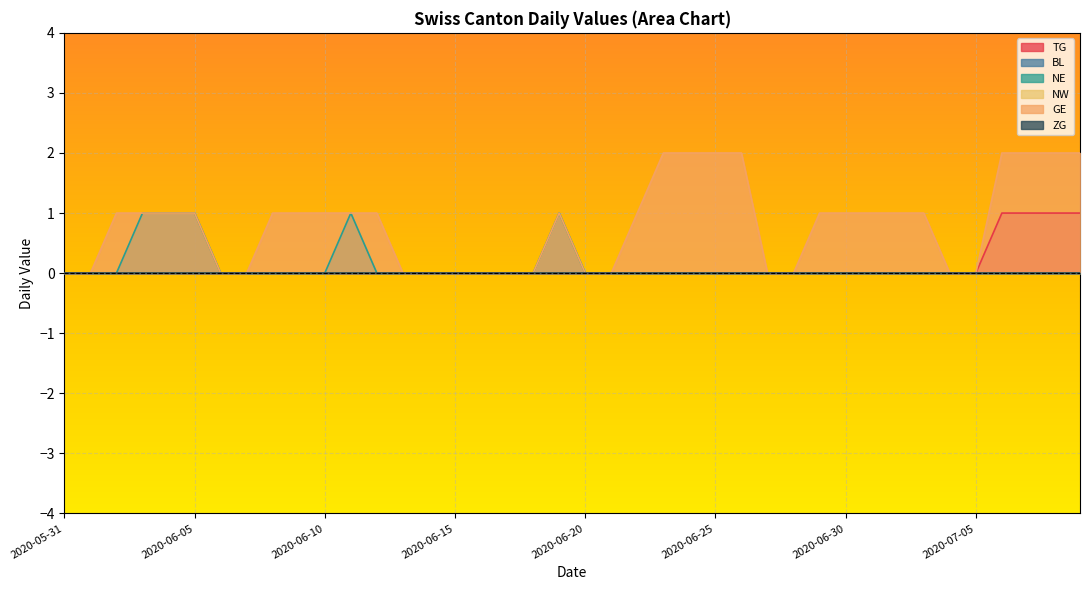

At which label does TG reach its minimum?

2020-05-31